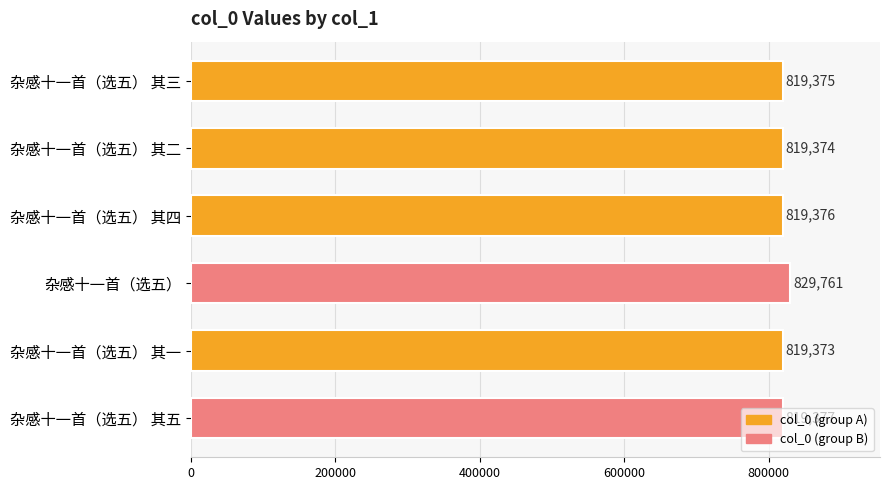

Where is the data nearest to the value 824567?

杂感十一首（选五） 其五